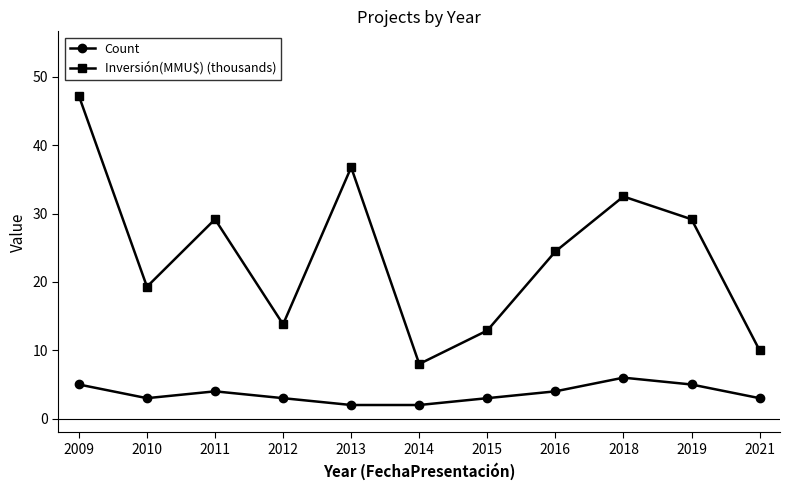

The Inversión(MMU$) (thousands) series shows 14.3 at 2014. True or false?

False